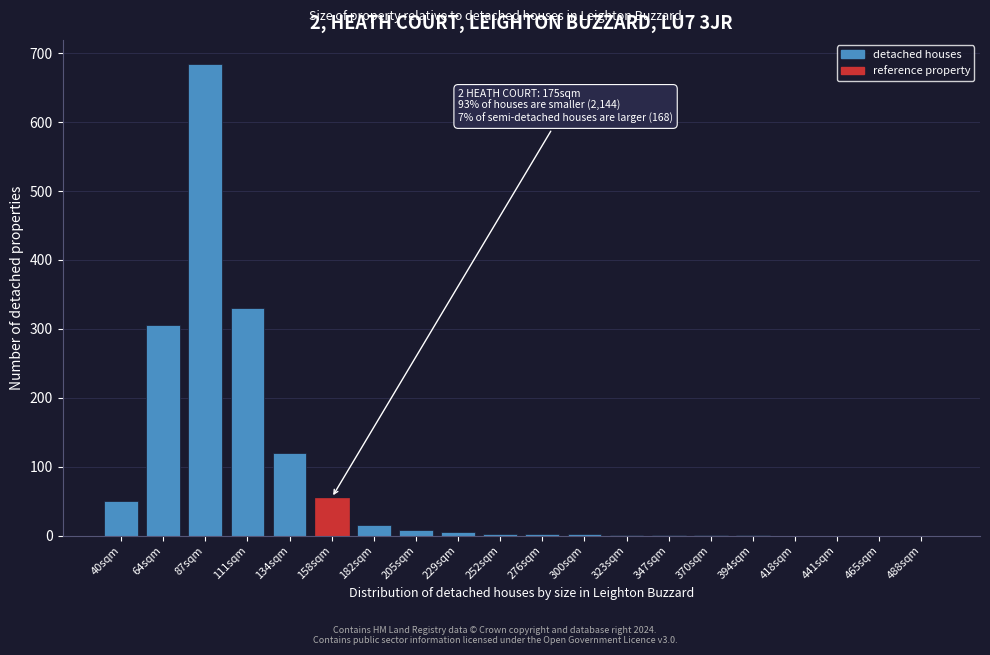

At which label is the value closest to 342?

111sqm